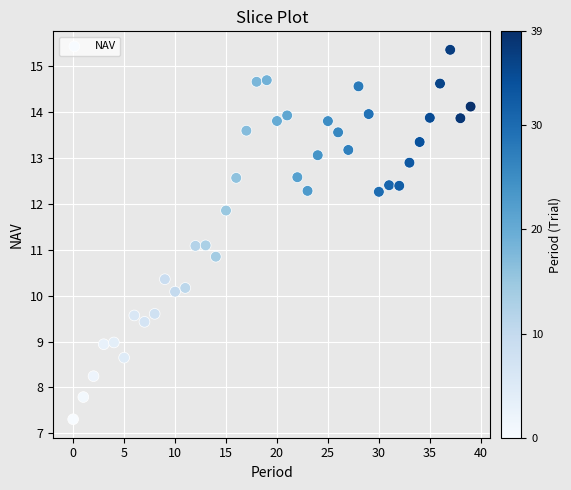

What is the range of Y values (max minus min)?

8.1